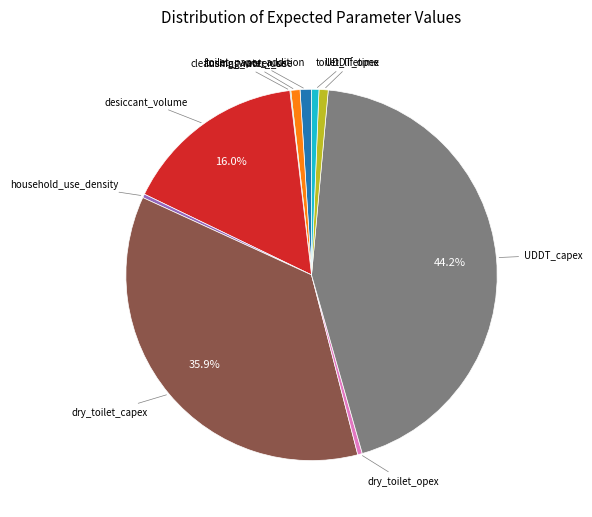

Is there a majority slice in this chart?

No